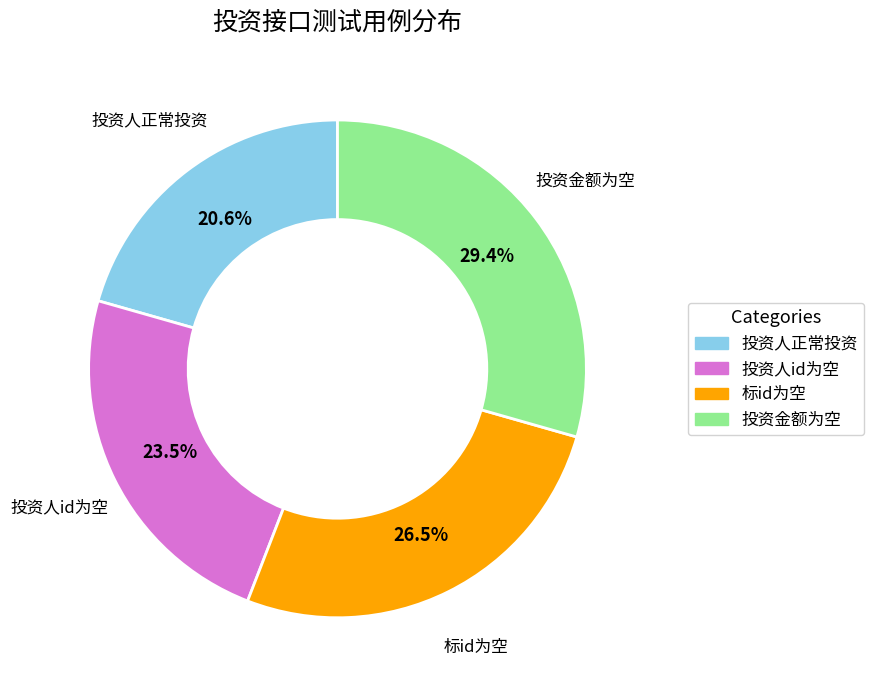

Is there a majority slice in this chart?

No